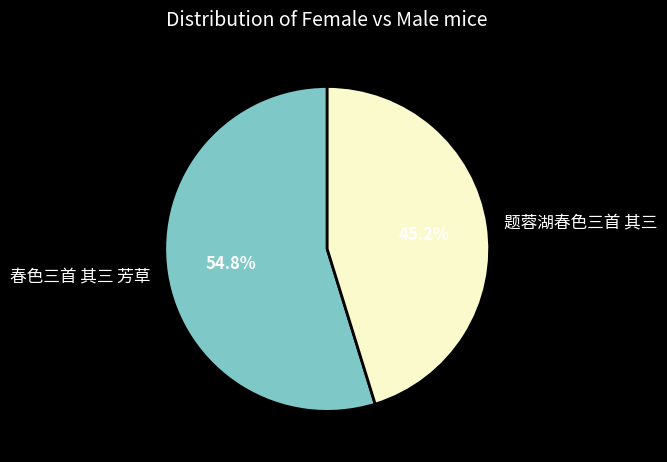

Does 春色三首 其三 芳草 account for over 50% of the chart?

Yes